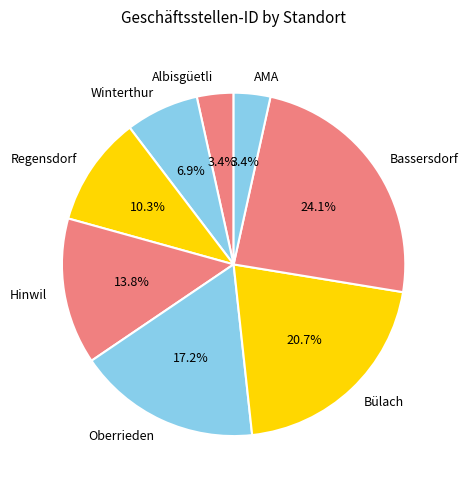

What percentage is the AMA slice, to the nearest percent?

3%